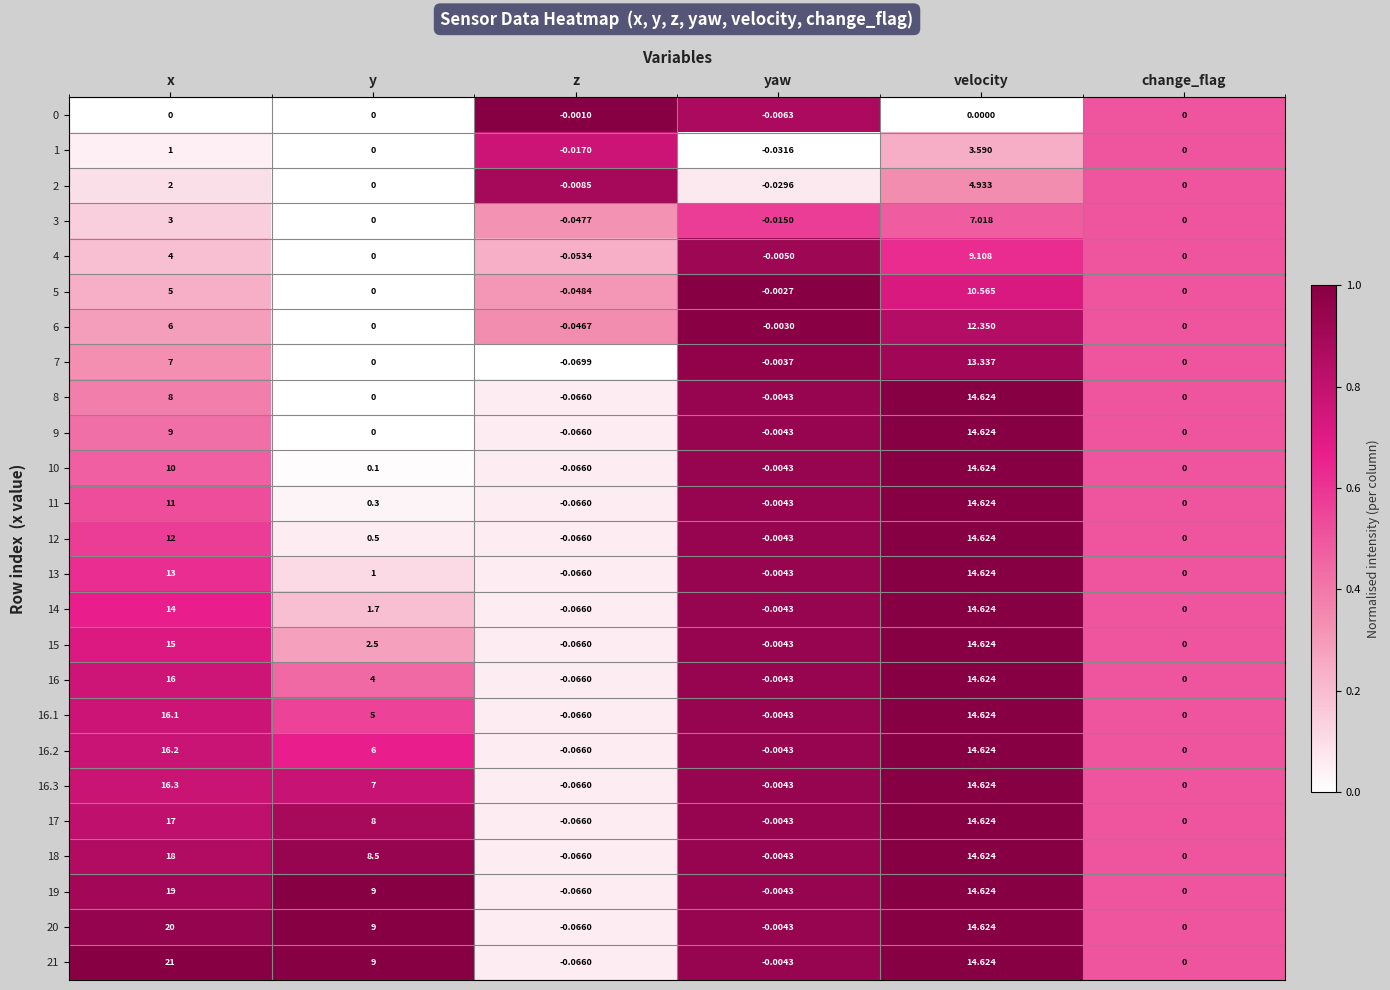

Which category has the highest value across all series?

x